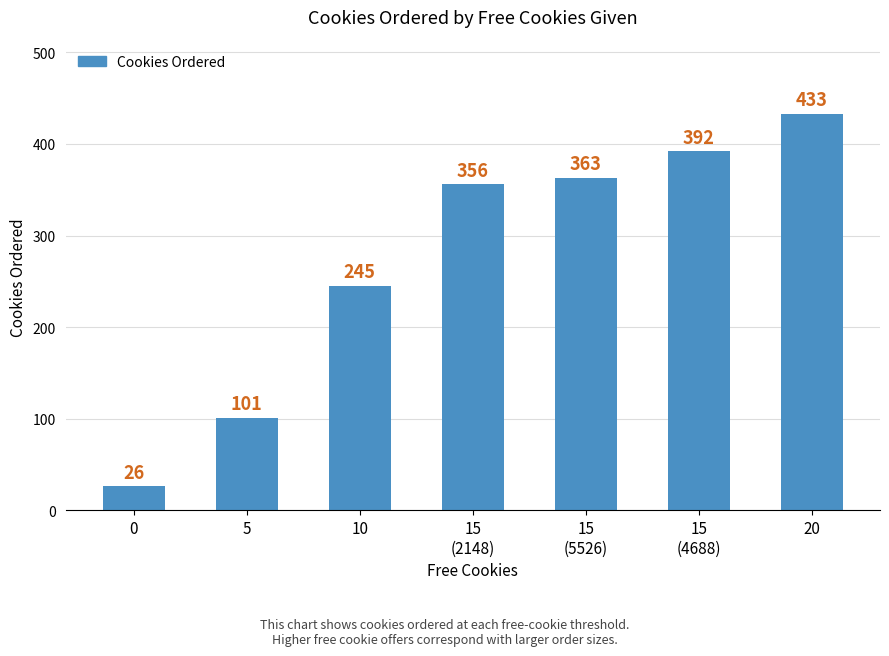

Approximately how many times larger is the value at 15
(5526) compared to 15
(2148)?

1.0